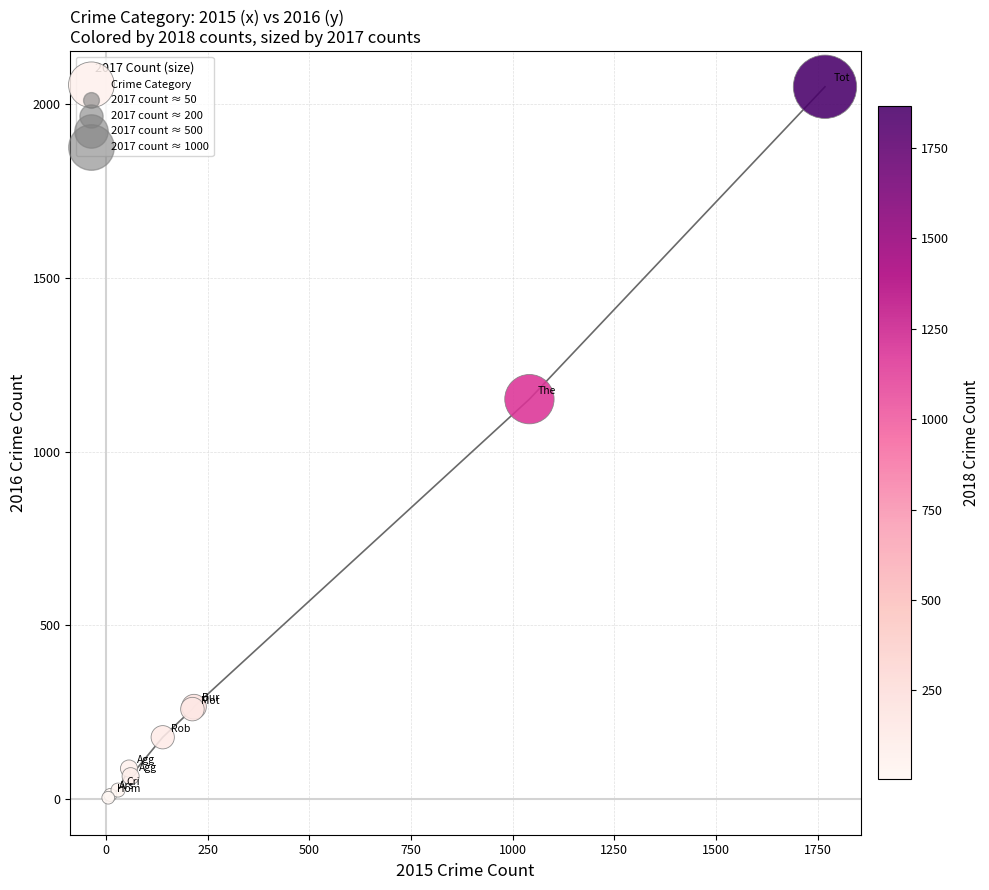

What Y value in the scatter plot is closest to 1027?

1151